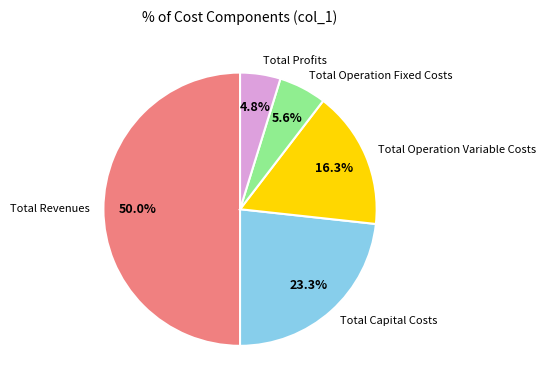

The Total Revenues slice represents 50% of the pie. True or false?

True